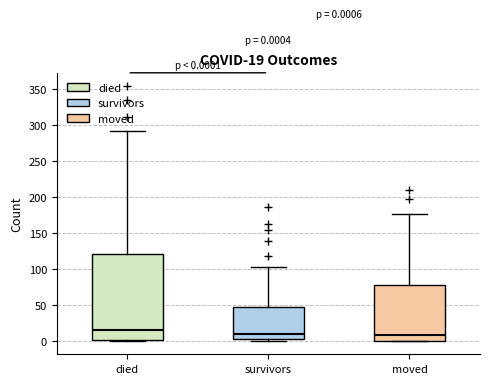

Comparing the boxes themselves (not the whiskers), which one is the tallest?

died